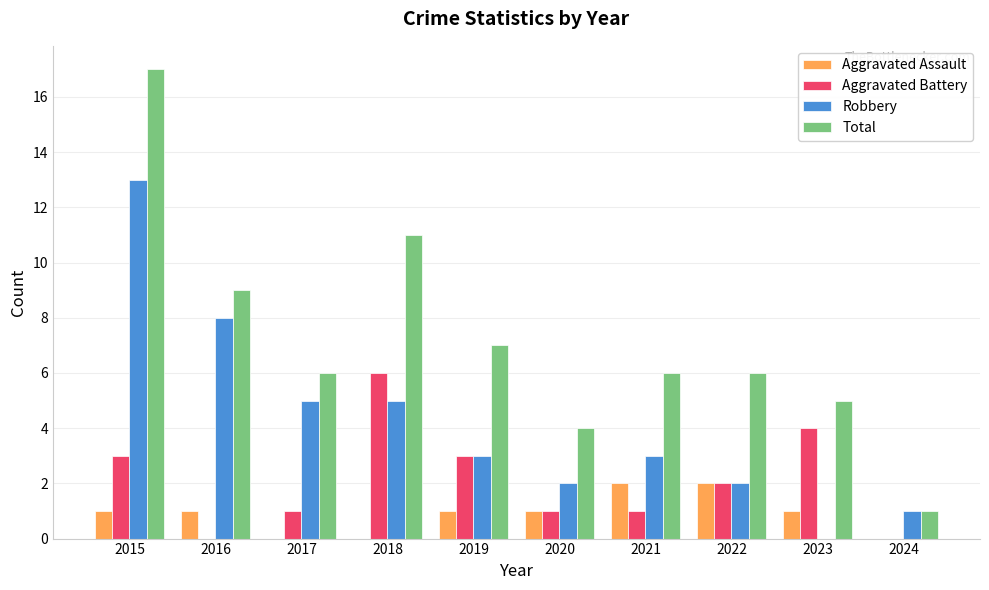

How many groups of bars are there?

10